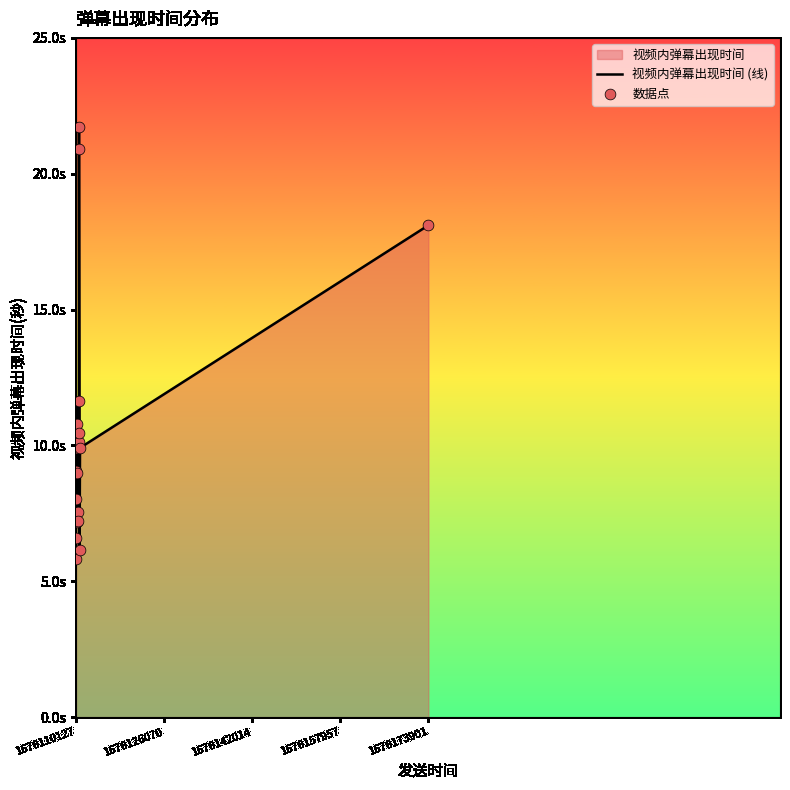

Which series reaches the maximum Y coordinate?

视频内弹幕出现时间 (线)